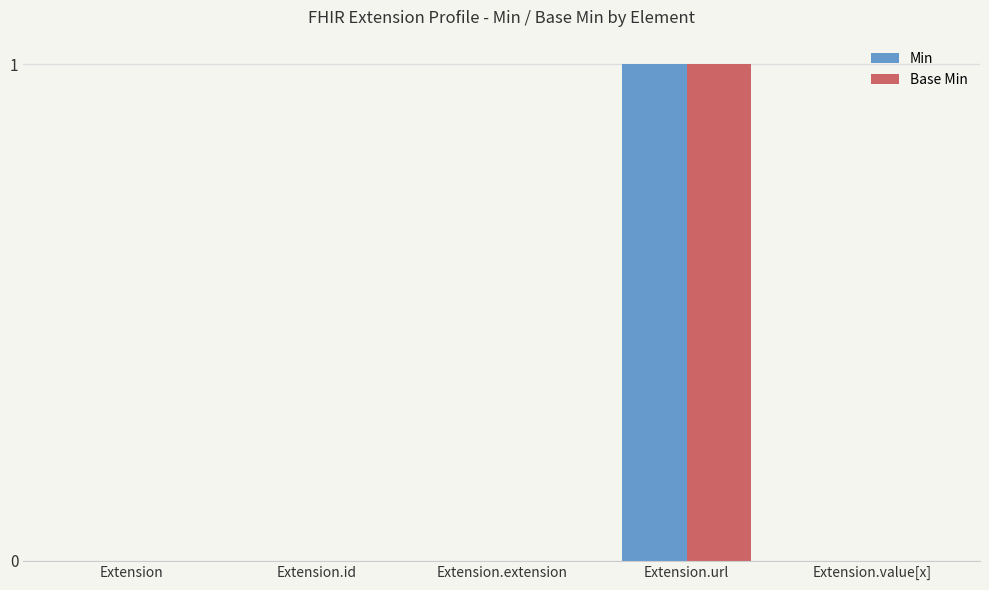

How many categories are shown in the chart?

5